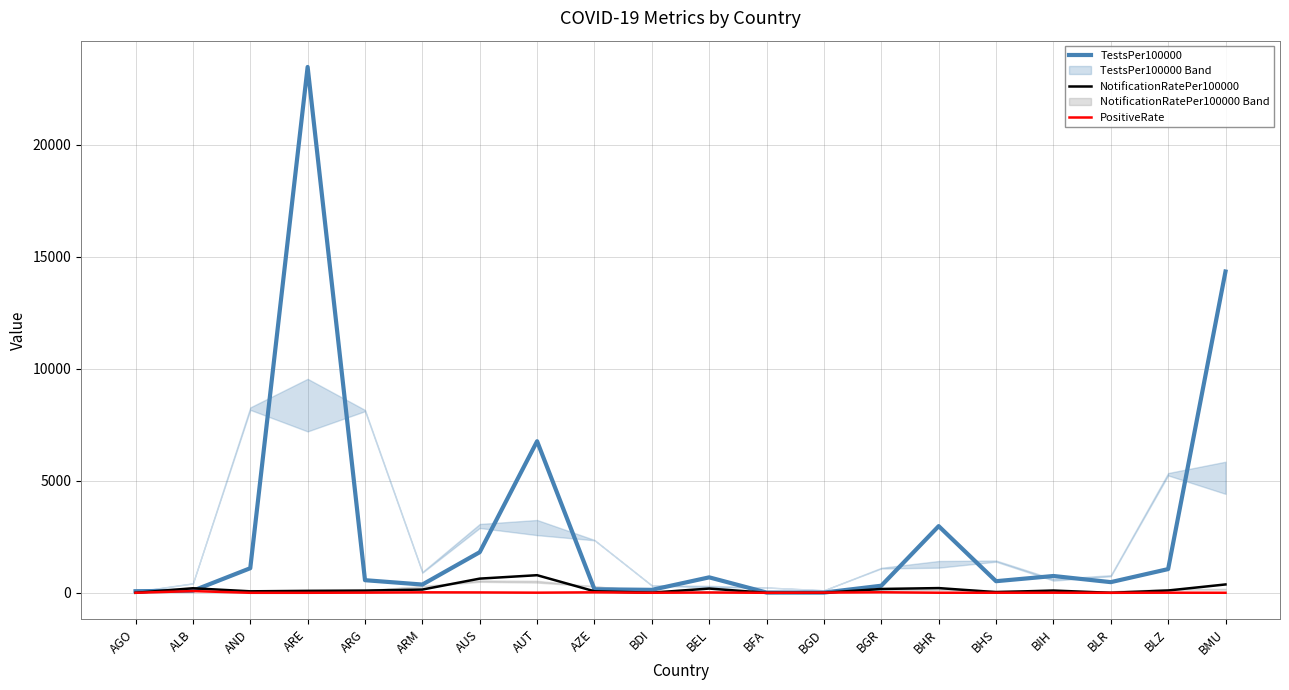

Where is the first local minimum for NotificationRatePer100000?

AND